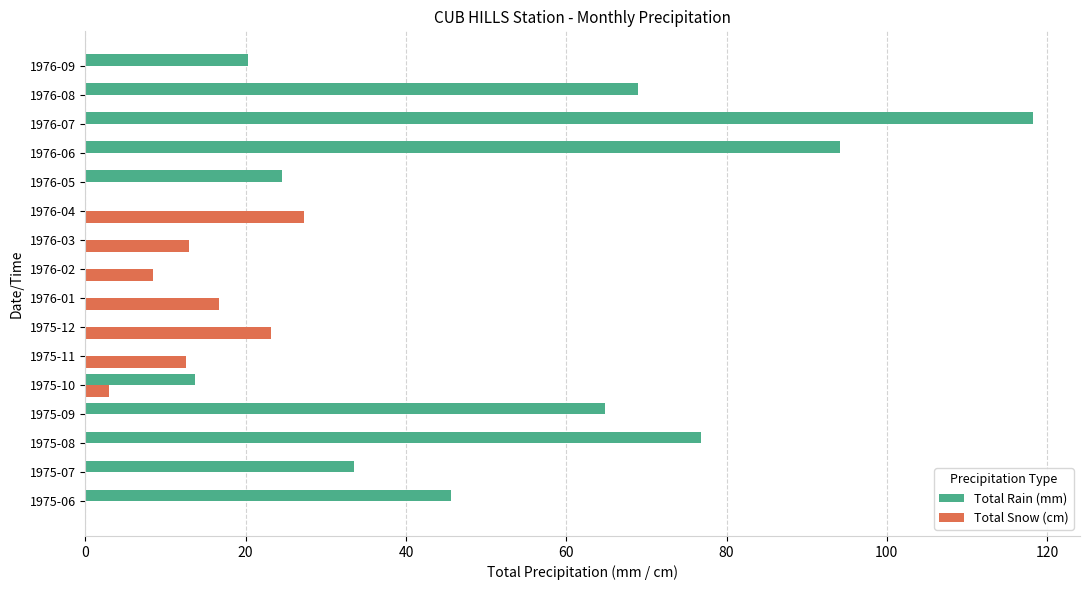

What is the greatest value displayed?

118.2